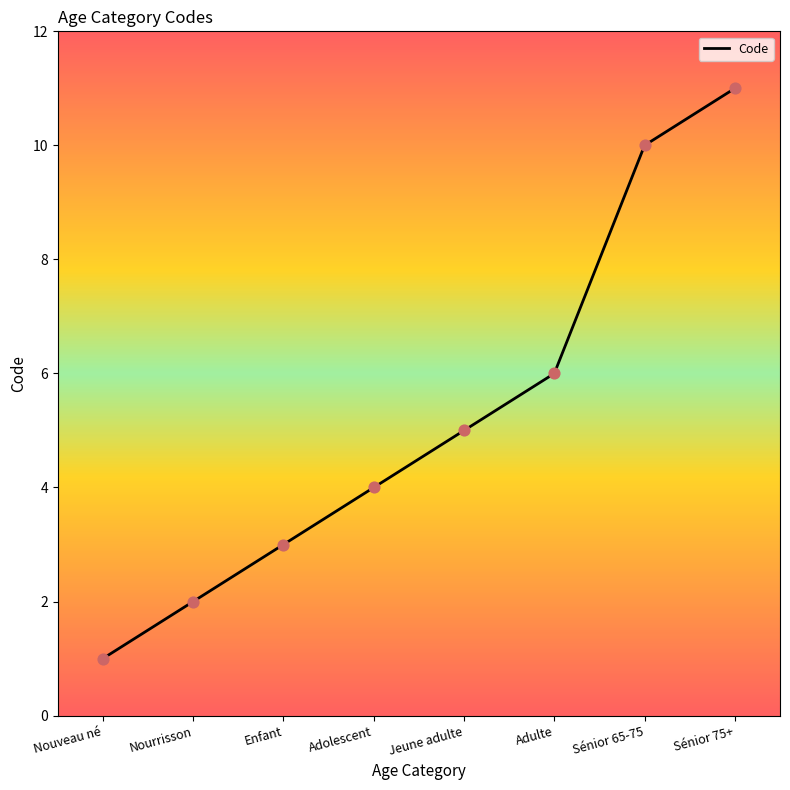

What is the change in value from Nourrisson to Jeune adulte?

+3